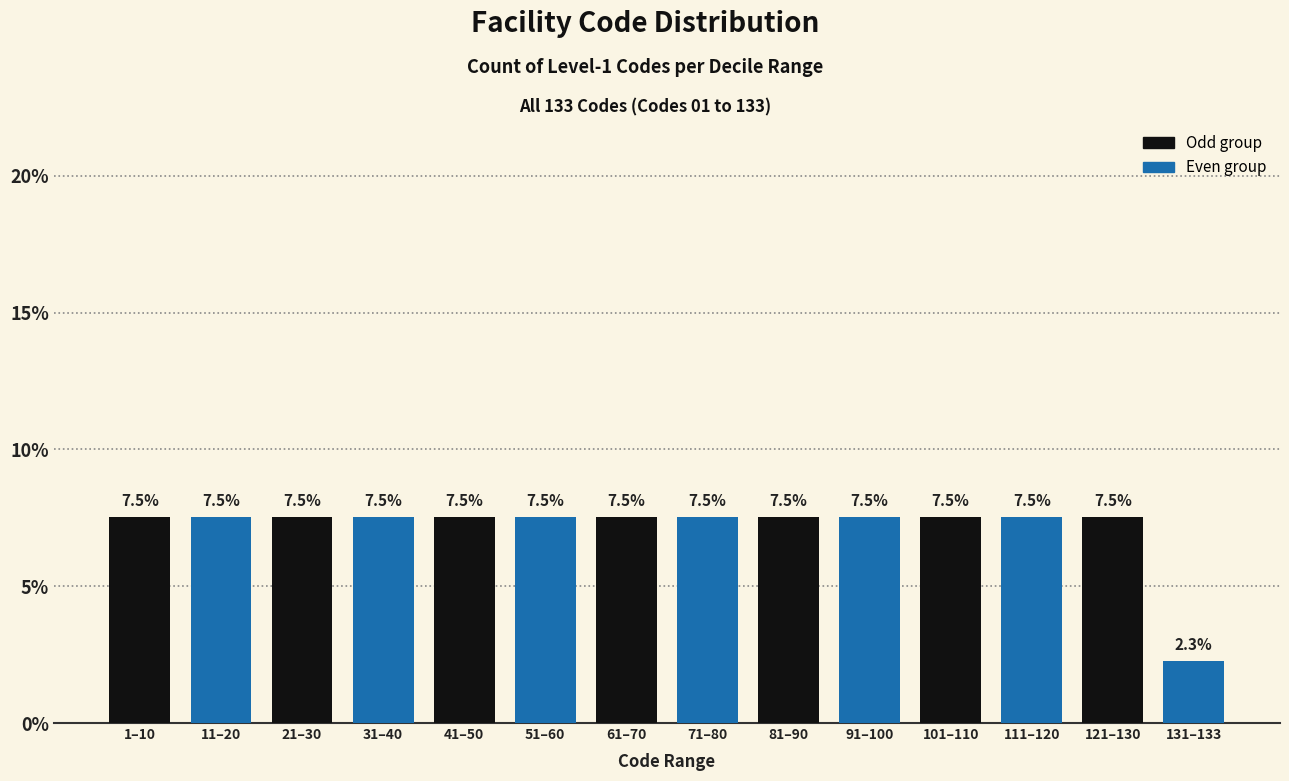

Reading left to right, list all the values displayed in this chart.

1–10=7.5	11–20=7.5	21–30=7.5	31–40=7.5	41–50=7.5	51–60=7.5	61–70=7.5	71–80=7.5	81–90=7.5	91–100=7.5	101–110=7.5	111–120=7.5	121–130=7.5	131–133=2.3